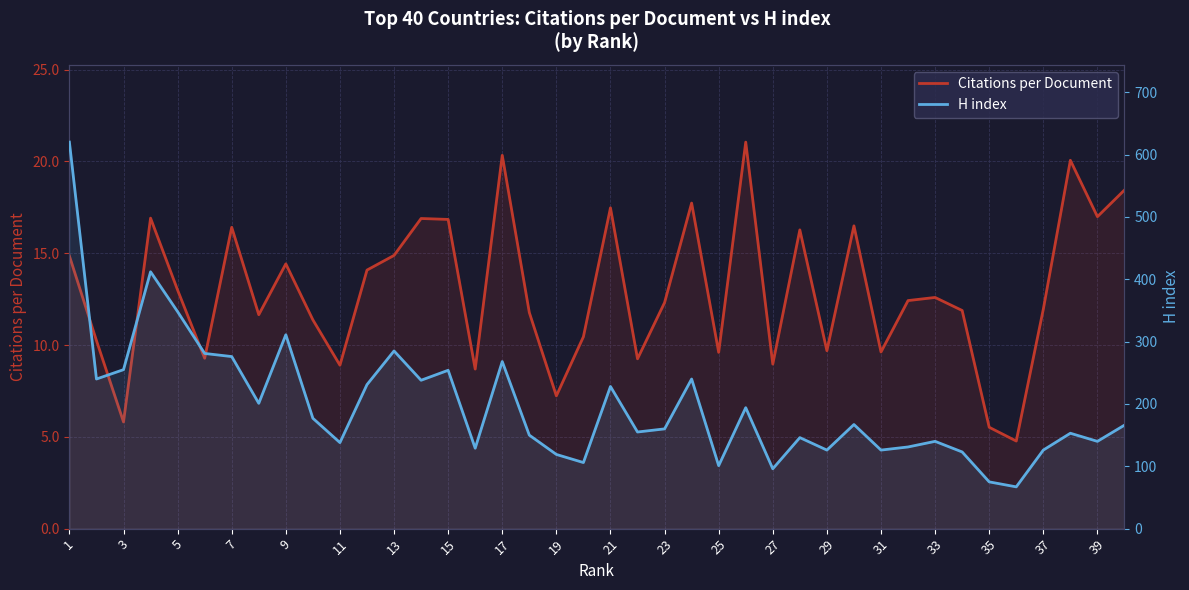

Does the chart display data point markers on the line(s)?

No